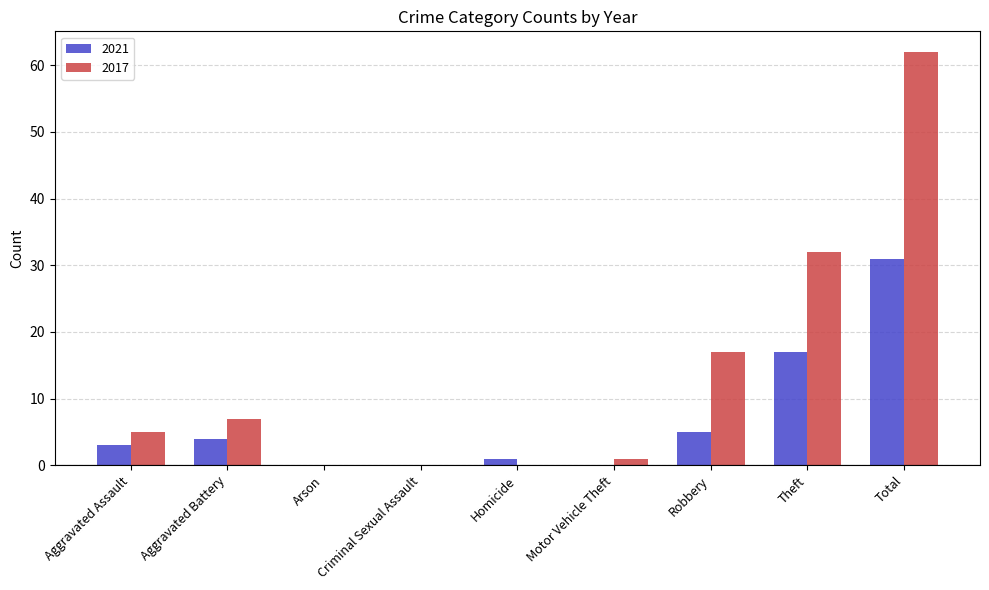

At which category is the sum across all series the highest?

Total